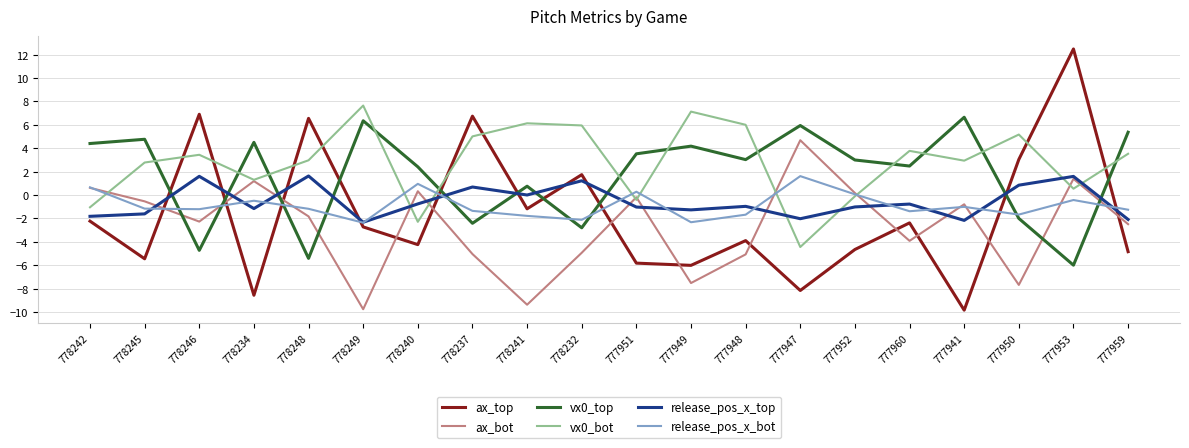

True or false: ax_bot has more than 2 interior local peaks.

True